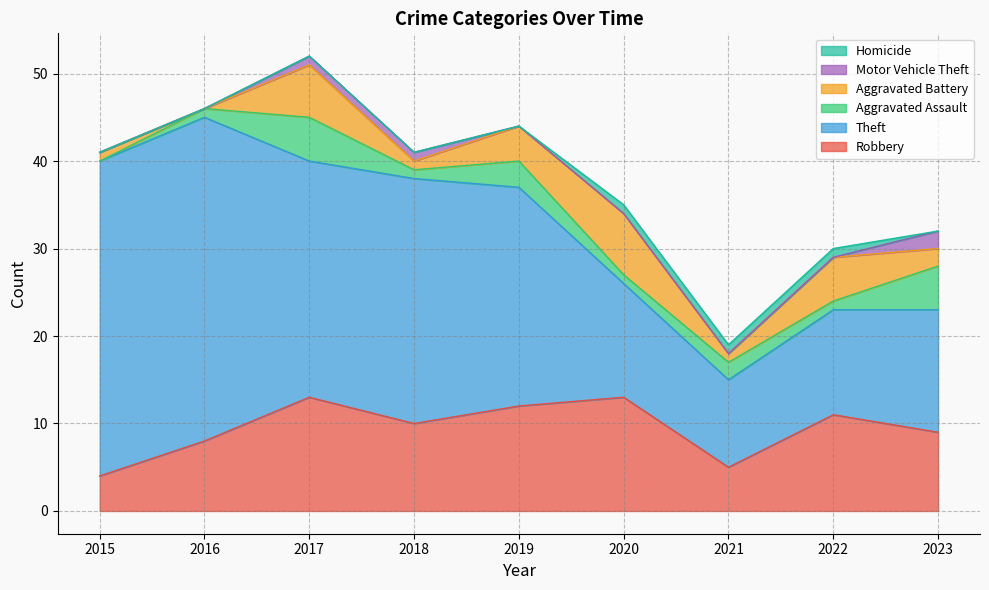

Is the value of Aggravated Battery at 2021 greater than the value of Aggravated Assault at 2022?

No